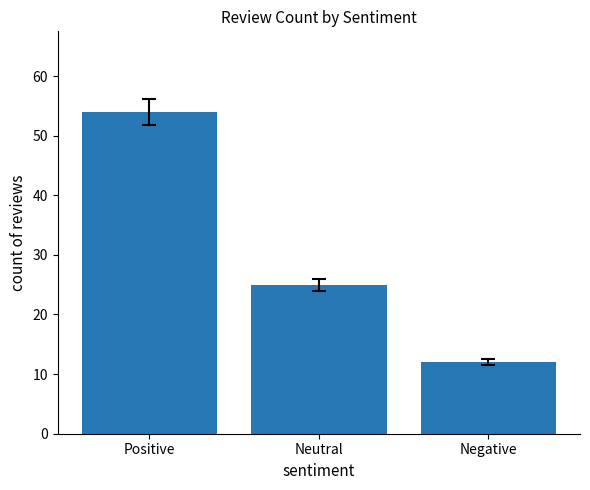

Which label corresponds to the smallest value in the chart?

Negative